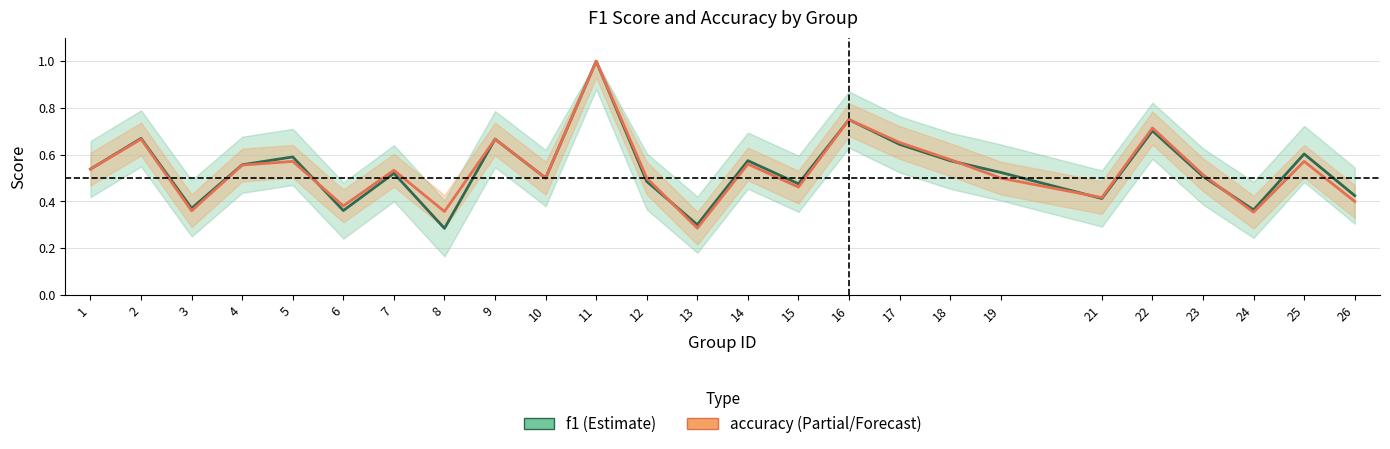

List the series in order of their peak value, highest first.

f1, accuracy